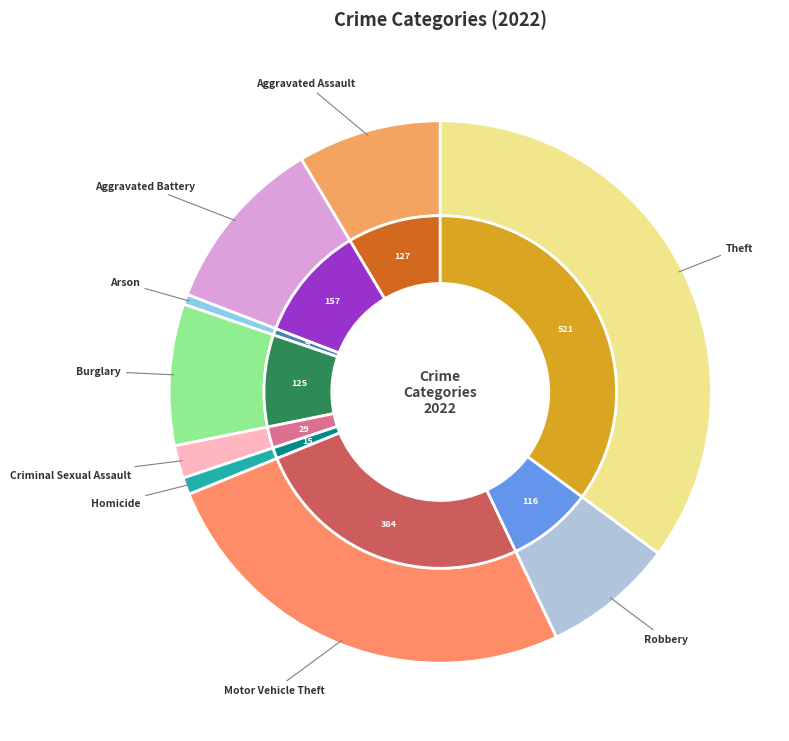

To the nearest percent, what is the average slice percentage?

11%